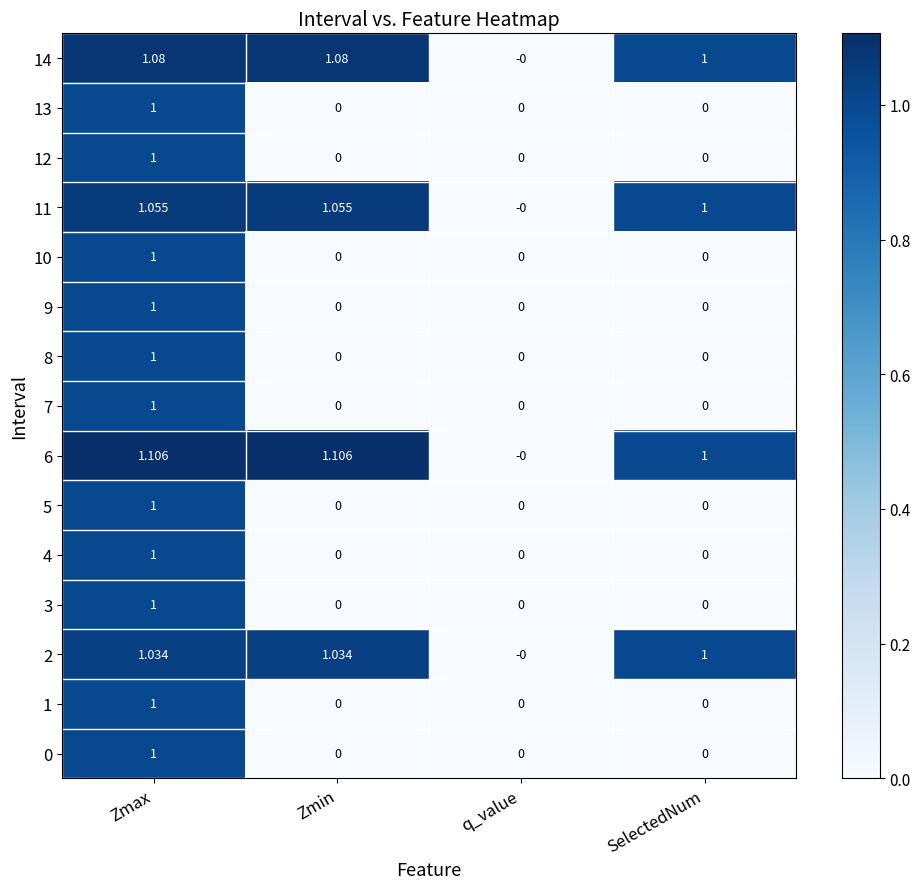

Is the value of 9 at Zmin greater than the value of 7 at Zmax?

No